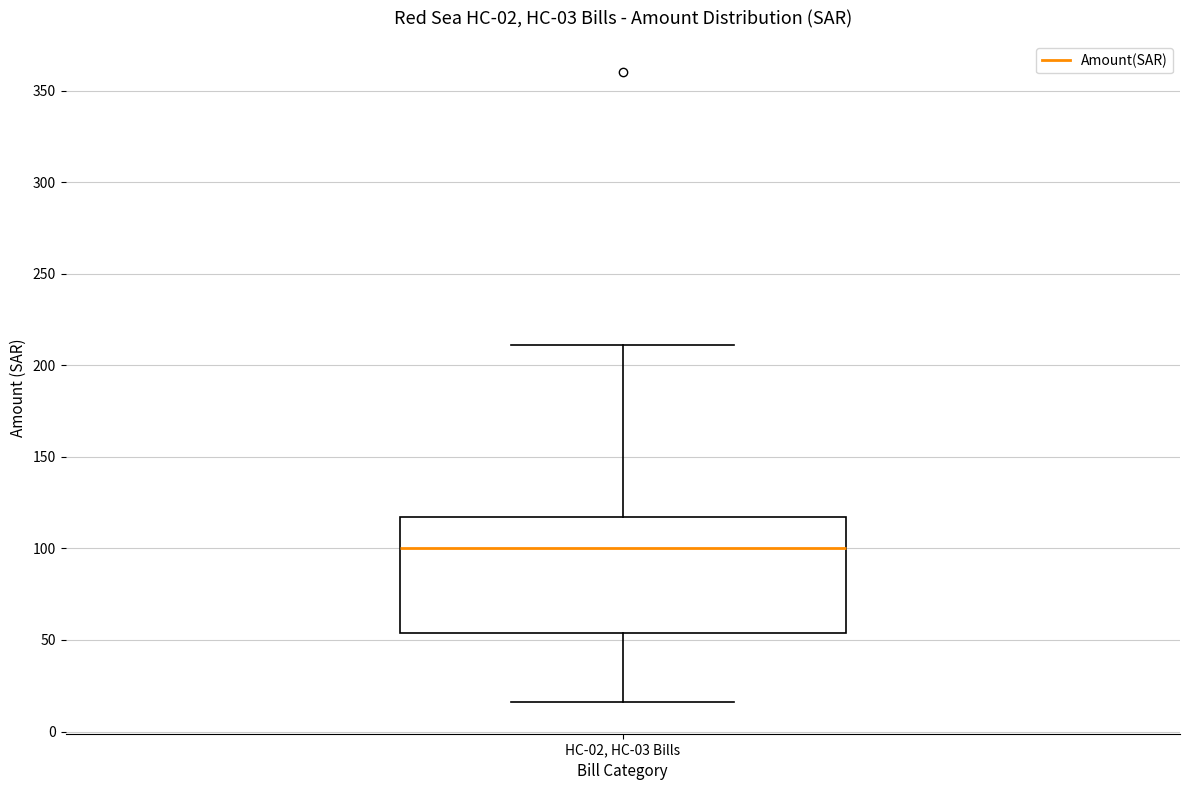

Where is the lower edge of the box for HC-02, HC-03 Bills on the y-axis? The values are not printed on the chart, so give them approximately, as read against the axis.

55